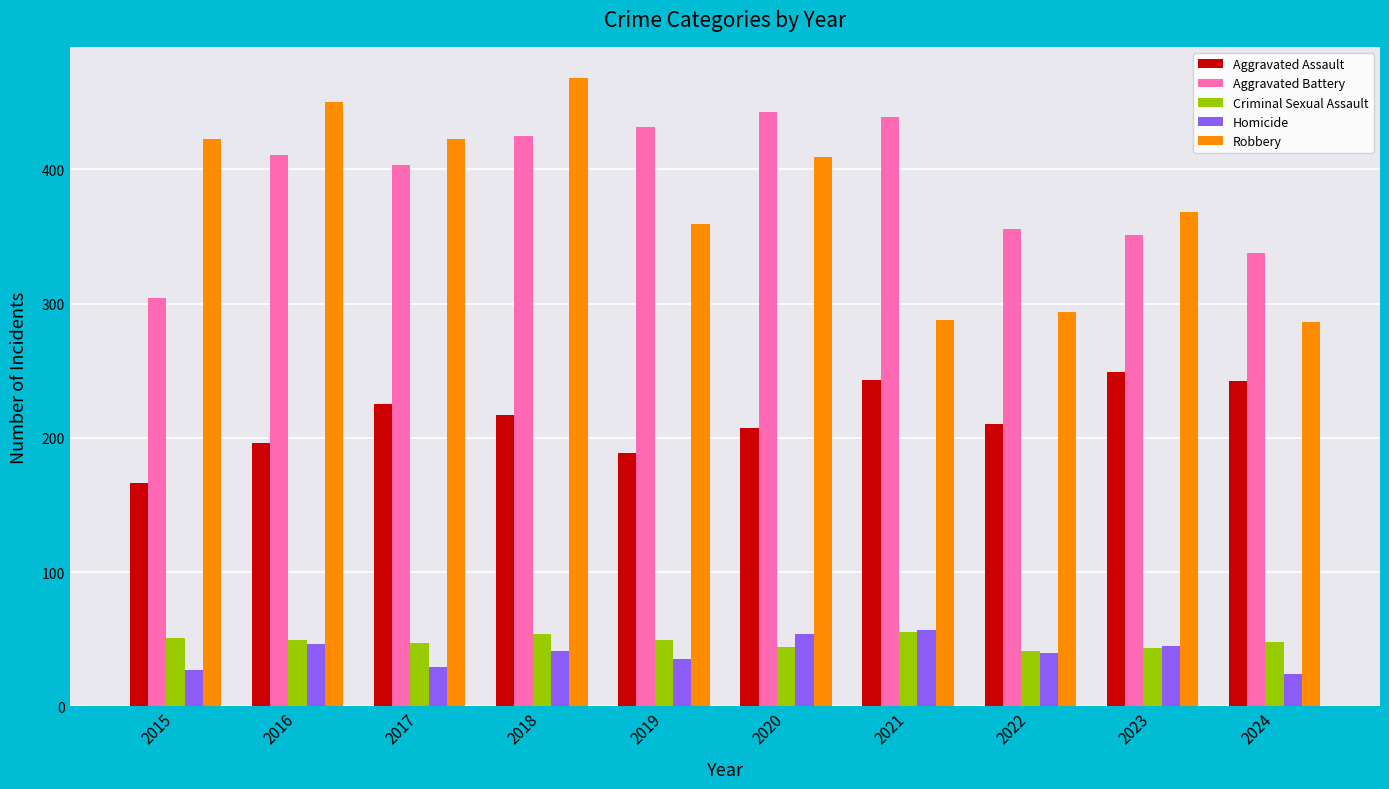

Between 2015 and 2024, which series saw the biggest shift?

Robbery